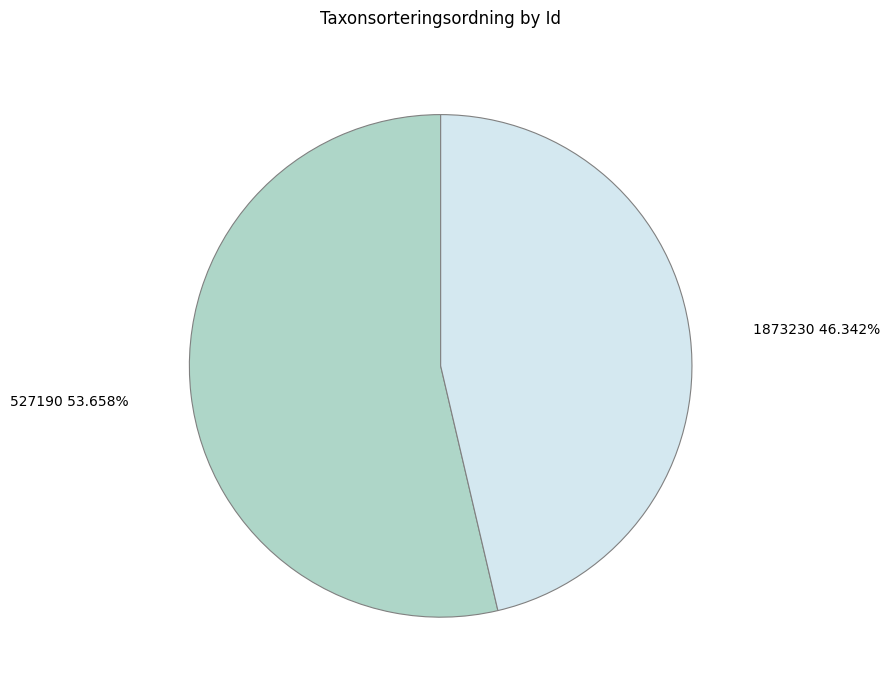

Which slice is the largest?

527190